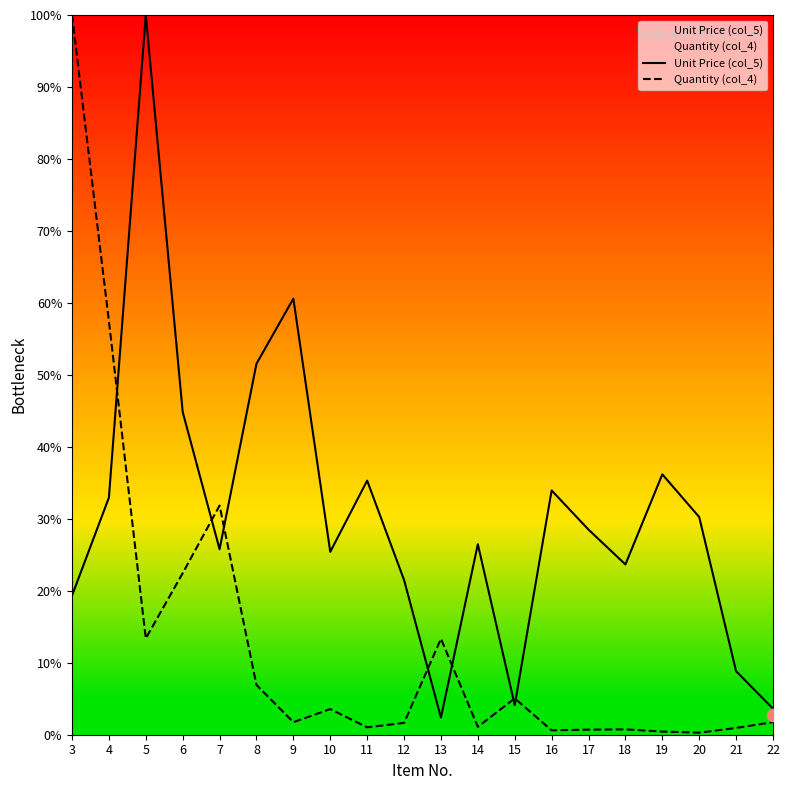

At how many categories does at least one series exceed 56?

4